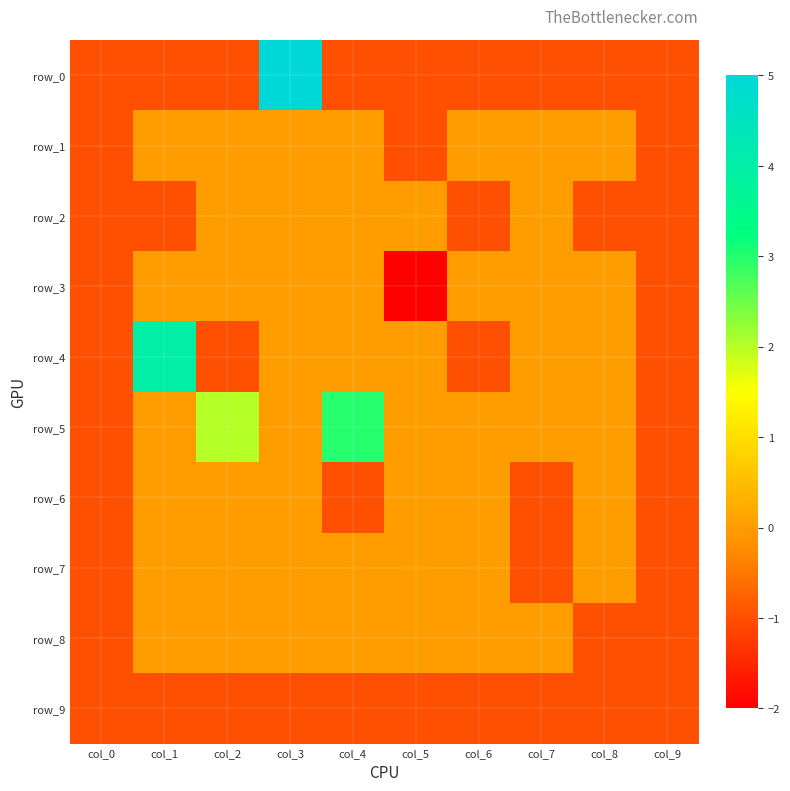

Which series changed the most between col_2 and col_3?

row_0